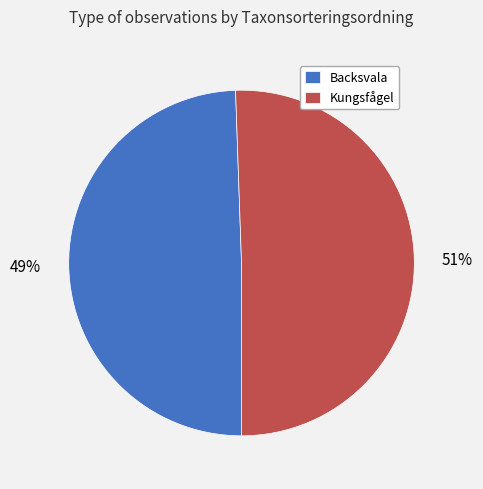

To the nearest percent, what is the average slice percentage?

50%